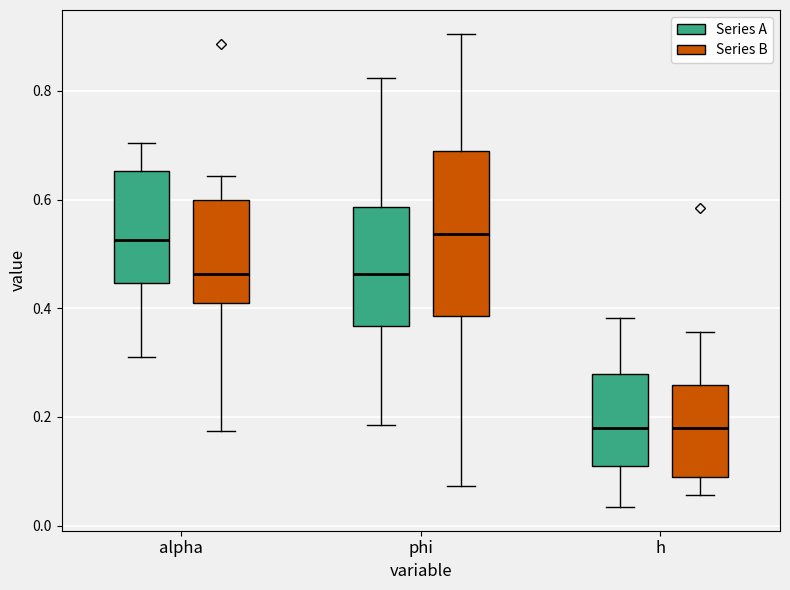

Where is the lower edge of the box for alpha (Series A) on the y-axis? The values are not printed on the chart, so give them approximately, as read against the axis.

0.44